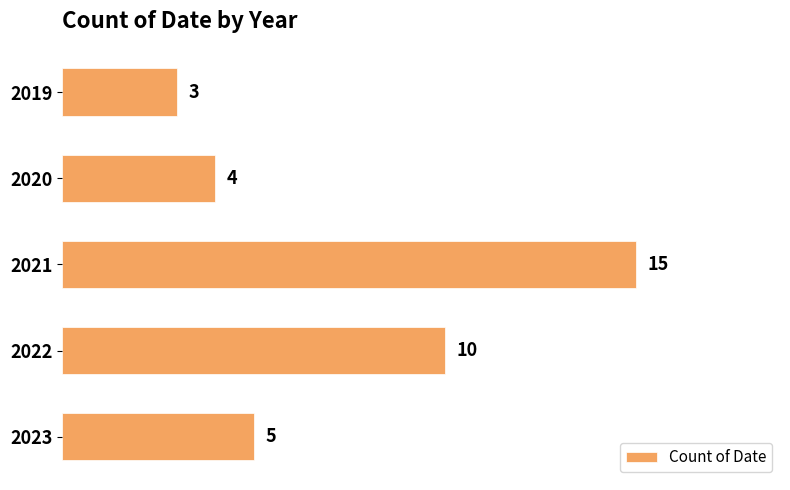

What is the difference between the values at 2019 and 2021?

12